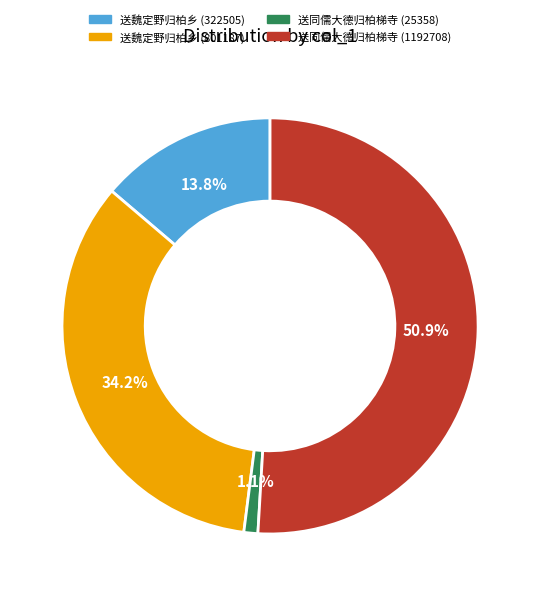

What is the ratio of the value at 送同儒大德归柏梯寺 (25358) to the value at 送魏定野归柏乡 (322505)?

0.1